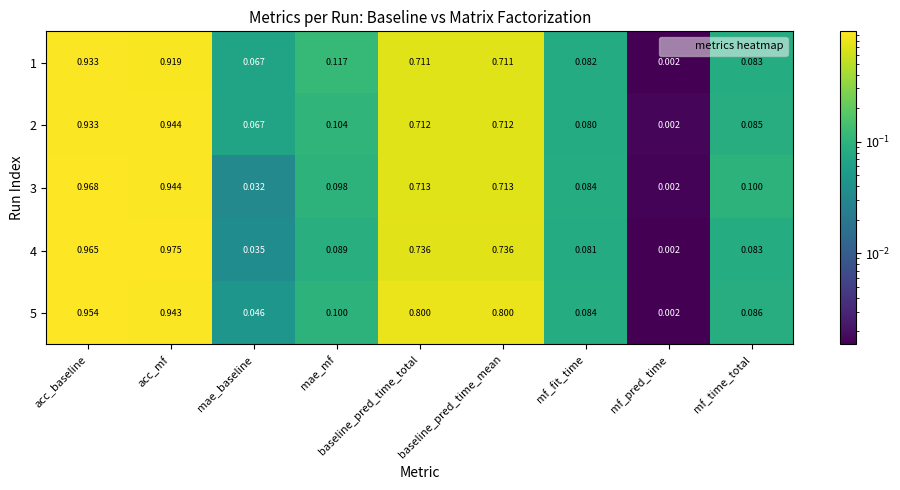

Which category has the highest value across all series?

acc_mf